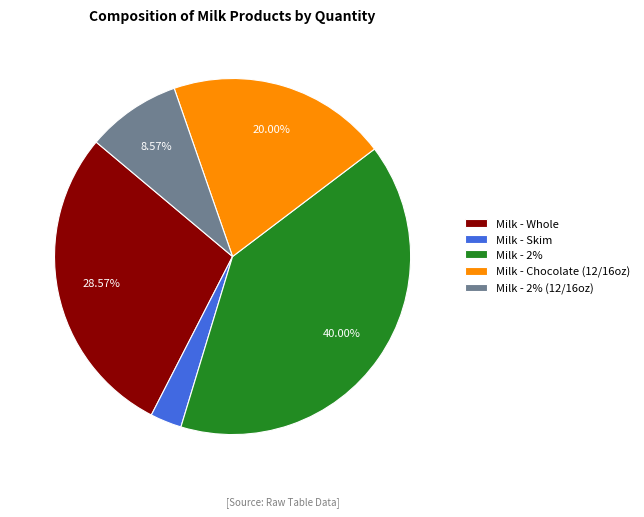

What is the ratio of the value at Milk - Whole to the value at Milk - Chocolate (12/16oz)?

1.4